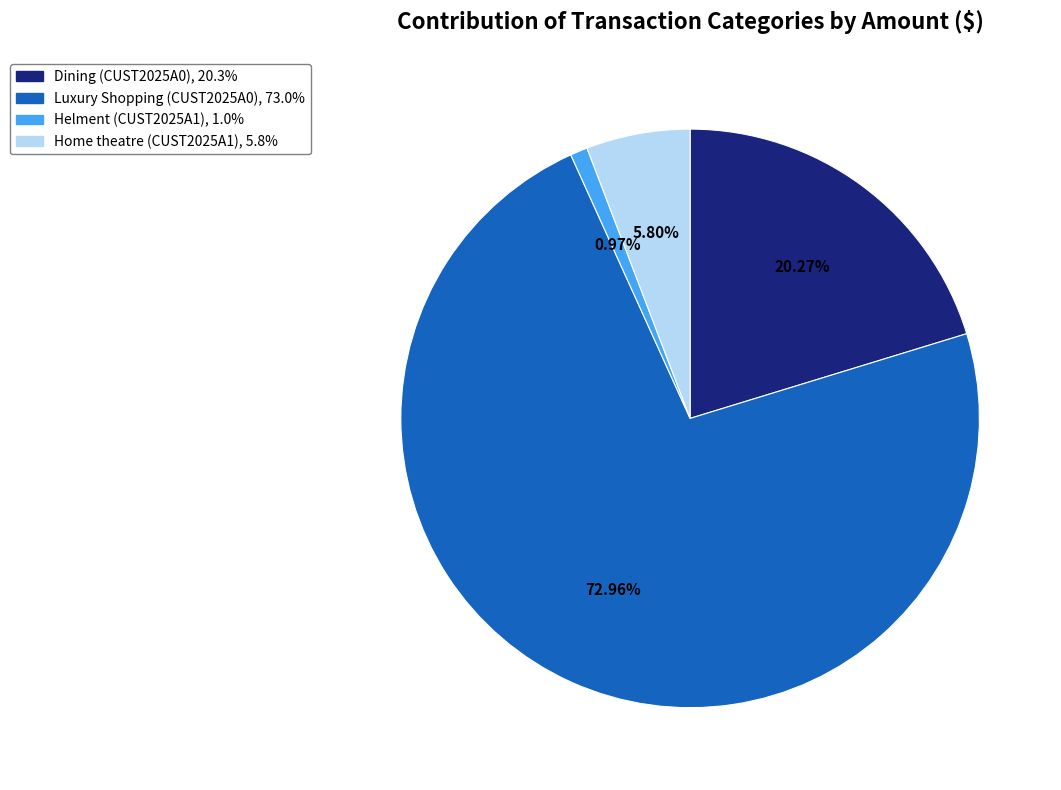

To the nearest percent, what portion does Helment (CUST2025A1) represent?

1%